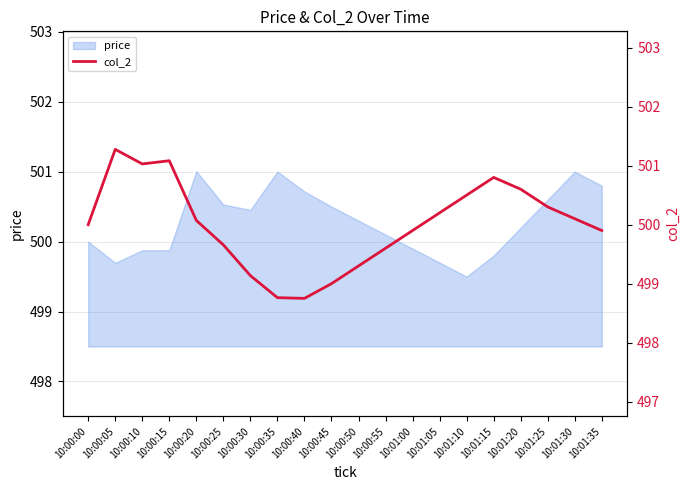

What is the value of the price_line point at the 12th from the left?

500.1